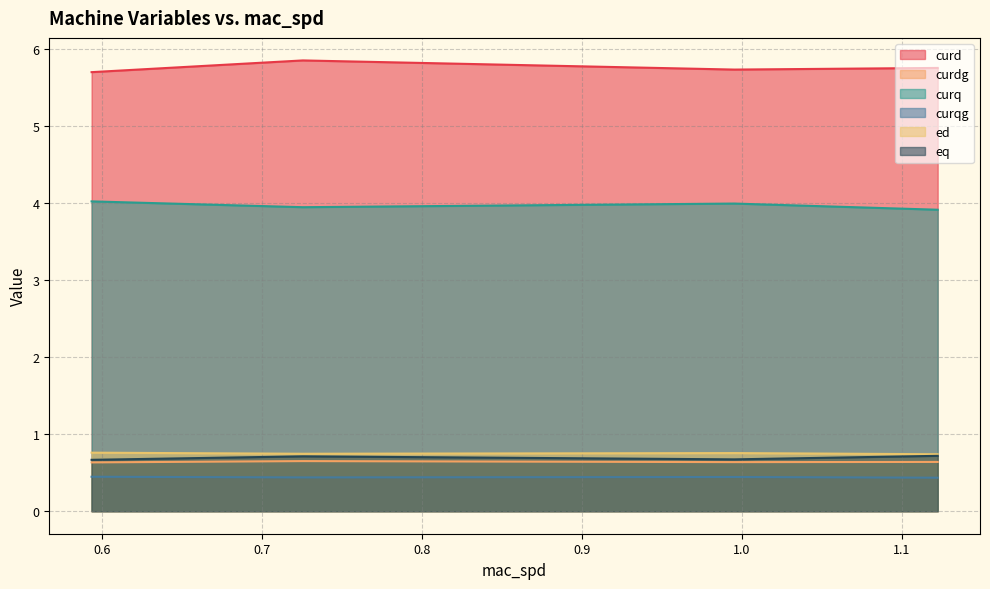

Which category has the highest value in the eq series?

1